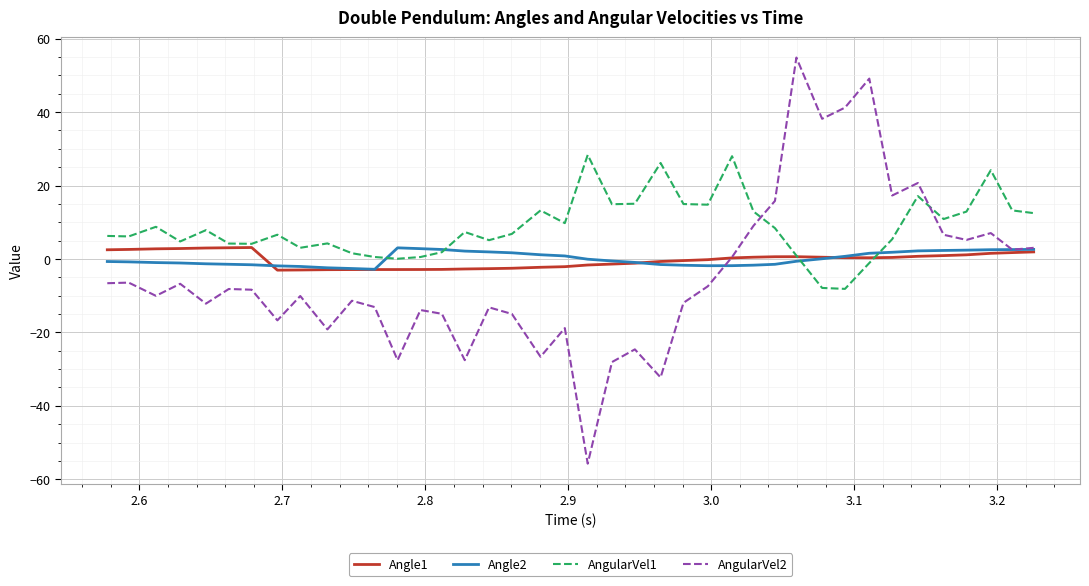

What is the minimum value for AngularVel2?

-55.8